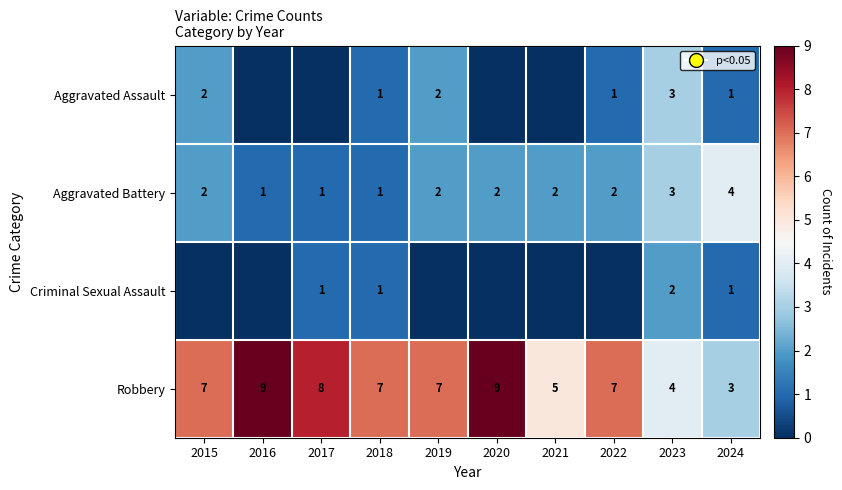

What is the sum of the Robbery values at 2021 and 2015?

12